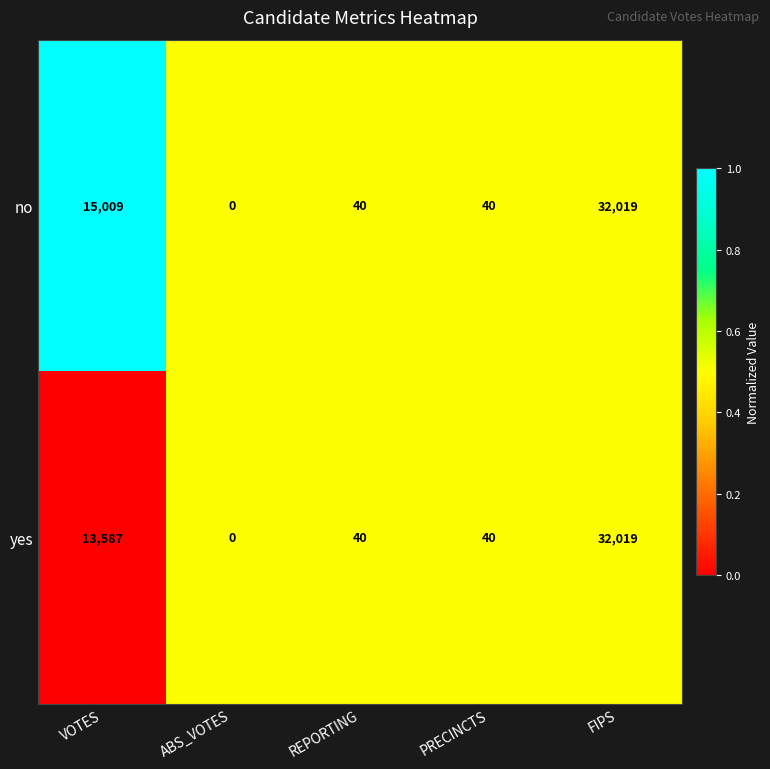

How many data points does each series have?

5